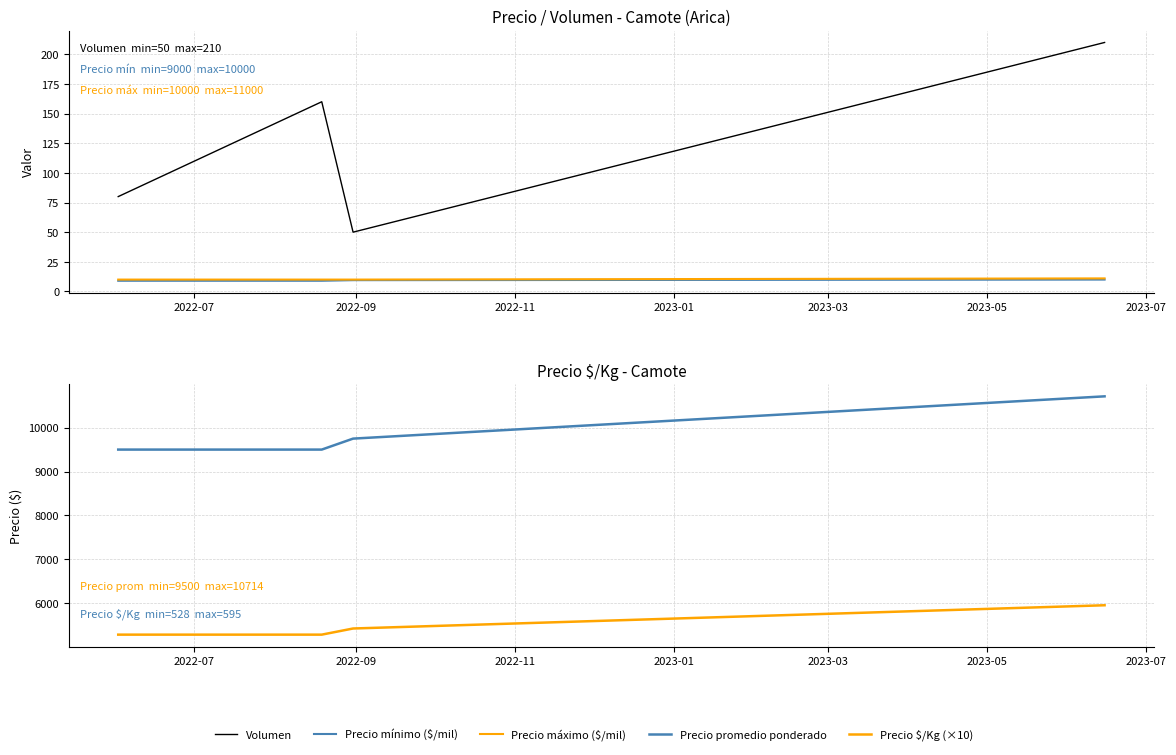

Which series changed the most between 2022-09 and 2023-01?

Precio promedio ponderado